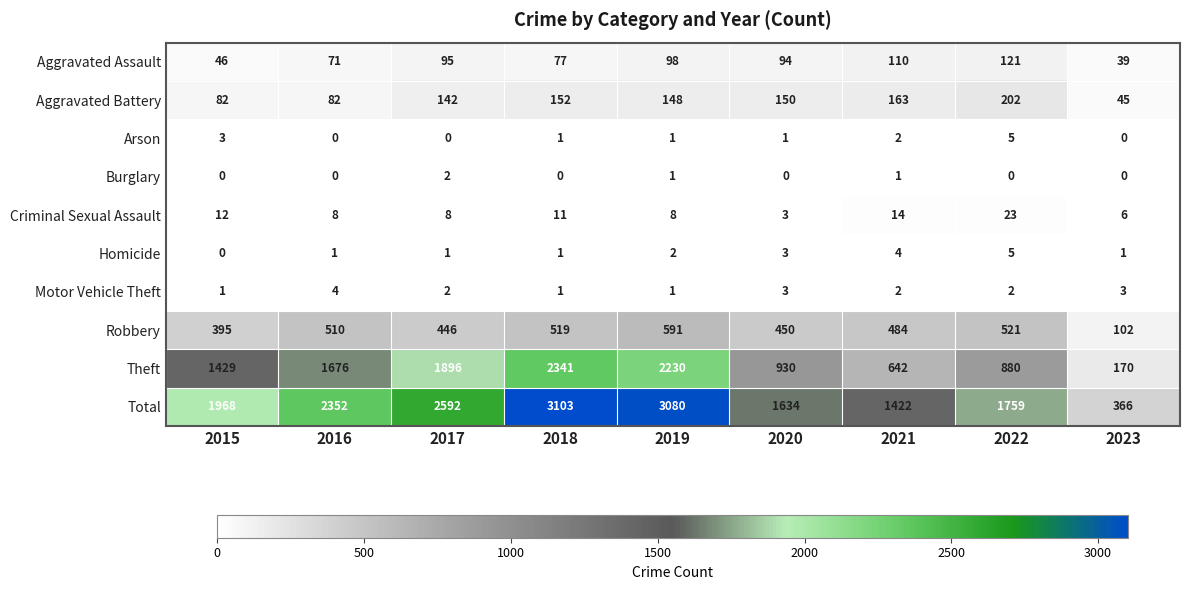

Is the value of Criminal Sexual Assault at 2016 greater than the value of Burglary at 2018?

Yes